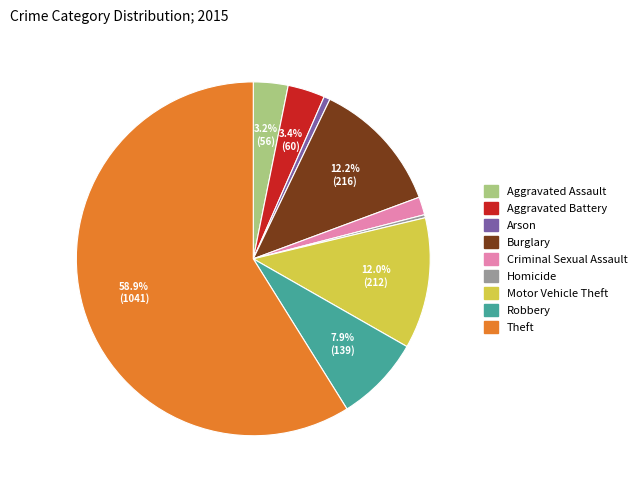

Which has a higher value, Burglary or Arson?

Burglary